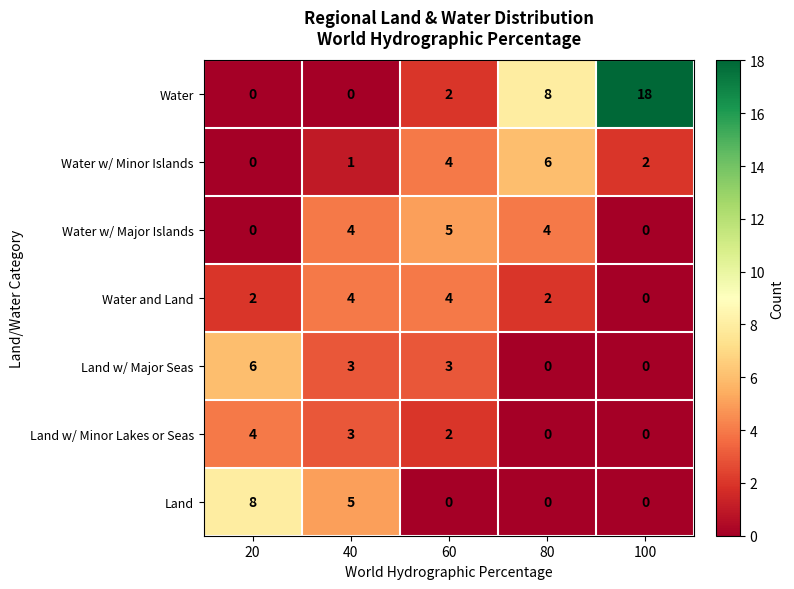

What is the difference between the maximum and minimum values in the Water w/ Major Islands series?

5